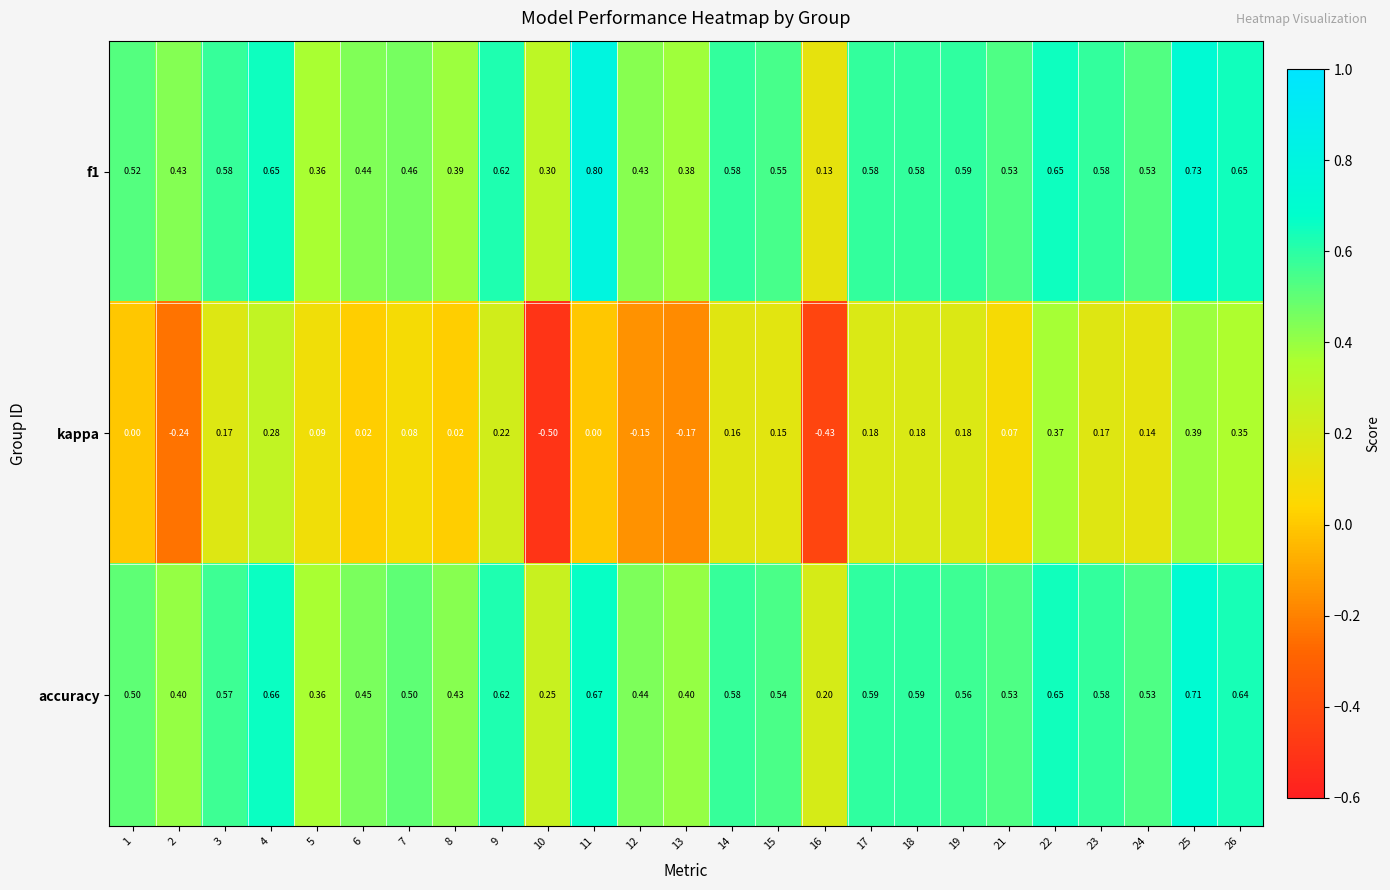

Is the value of f1 at 5 greater than the value of accuracy at 21?

No